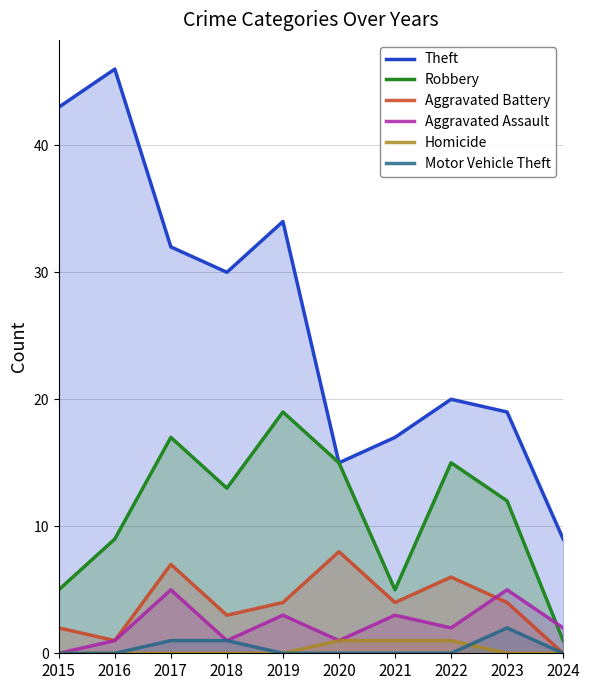

The value of Motor Vehicle Theft at 2020 is 0. True or false?

True